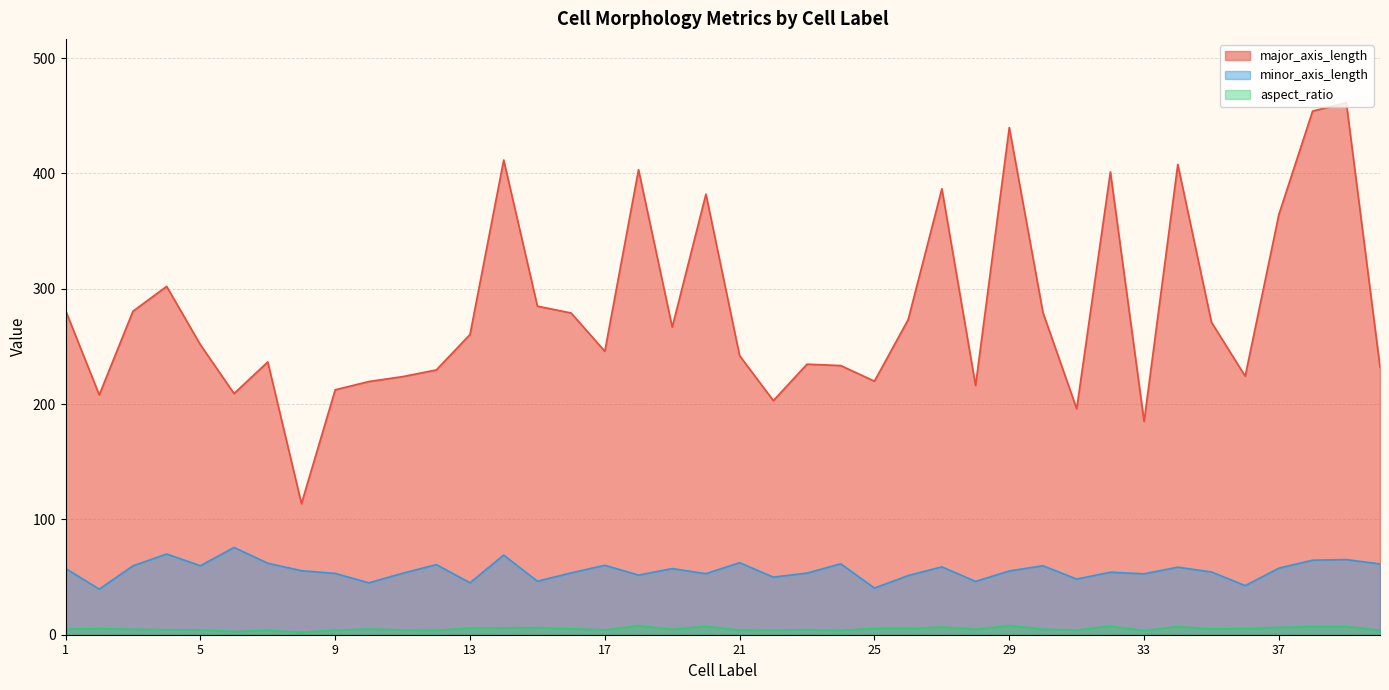

Between 13 and 32, which is larger?

32